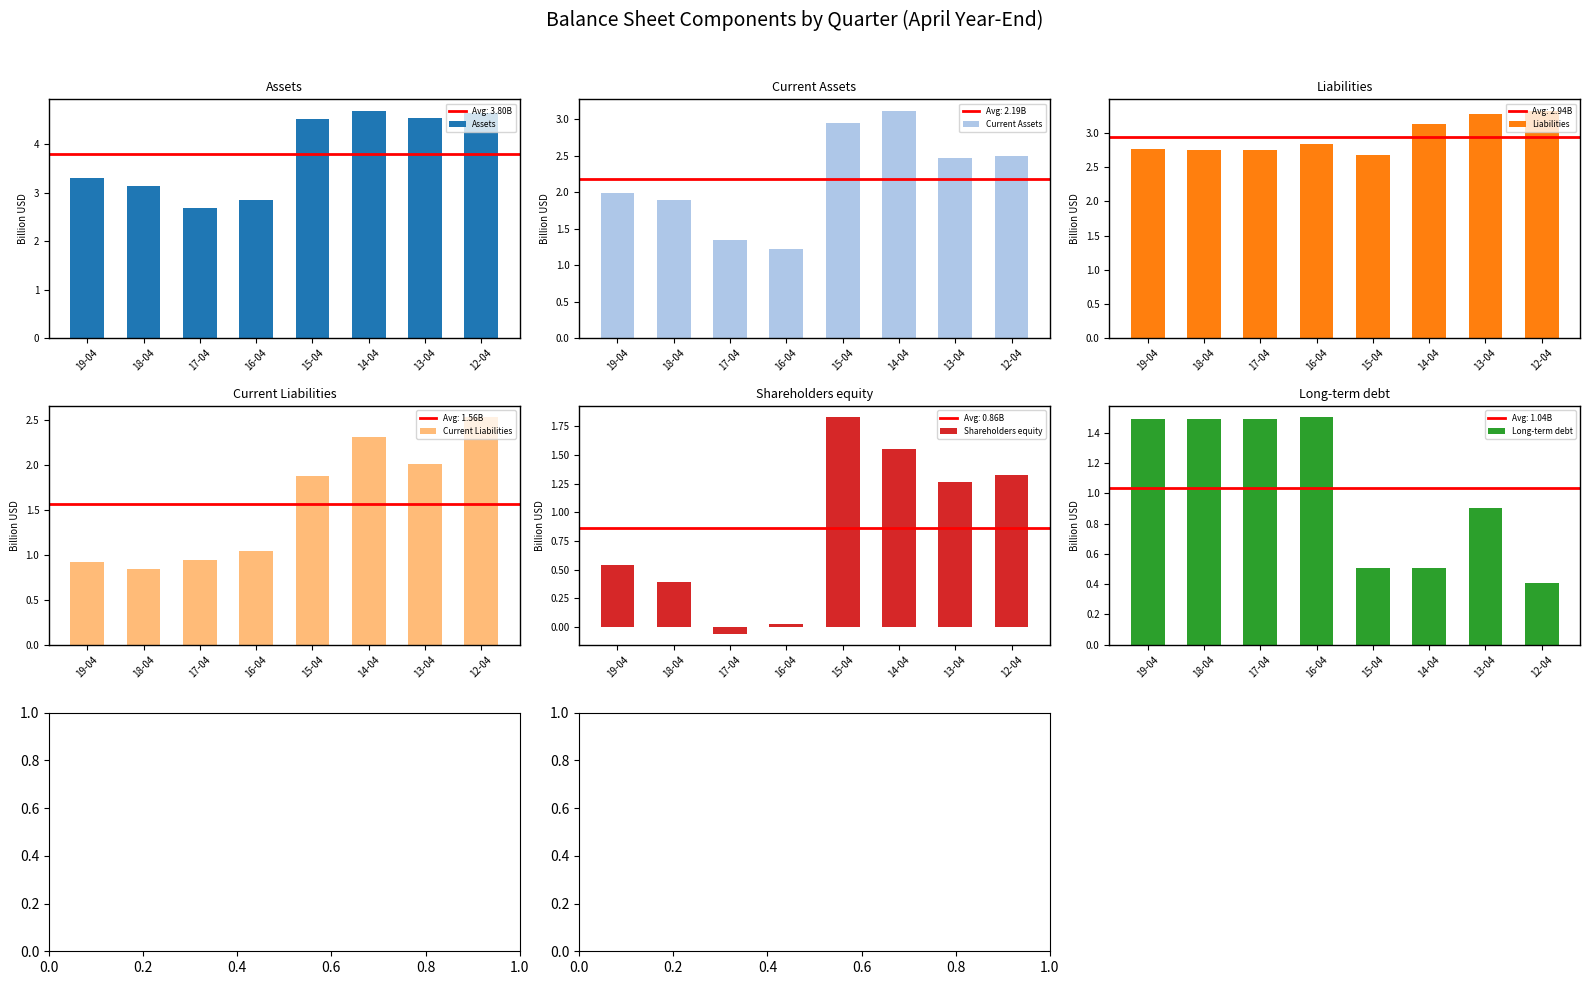

At which category does the chart reach its minimum across all series?

17-04